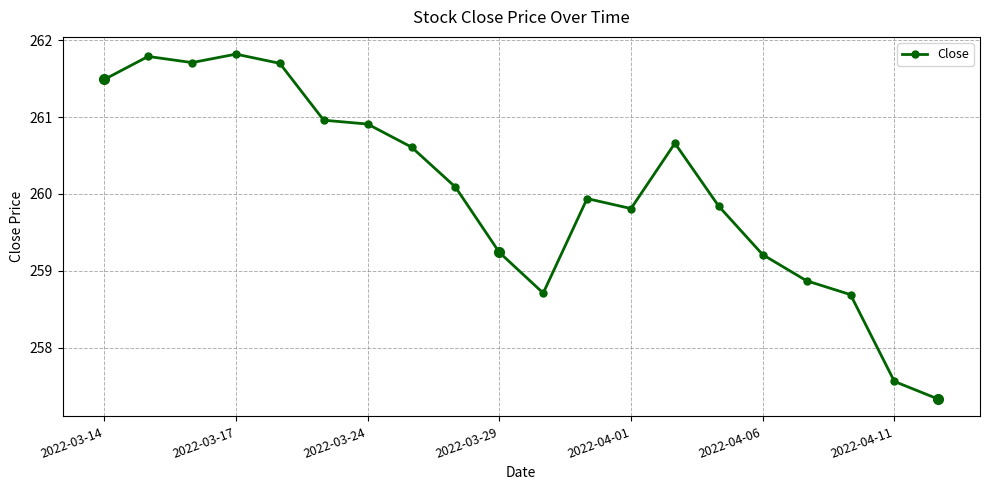

What is the highest value of the Close series?

261.8